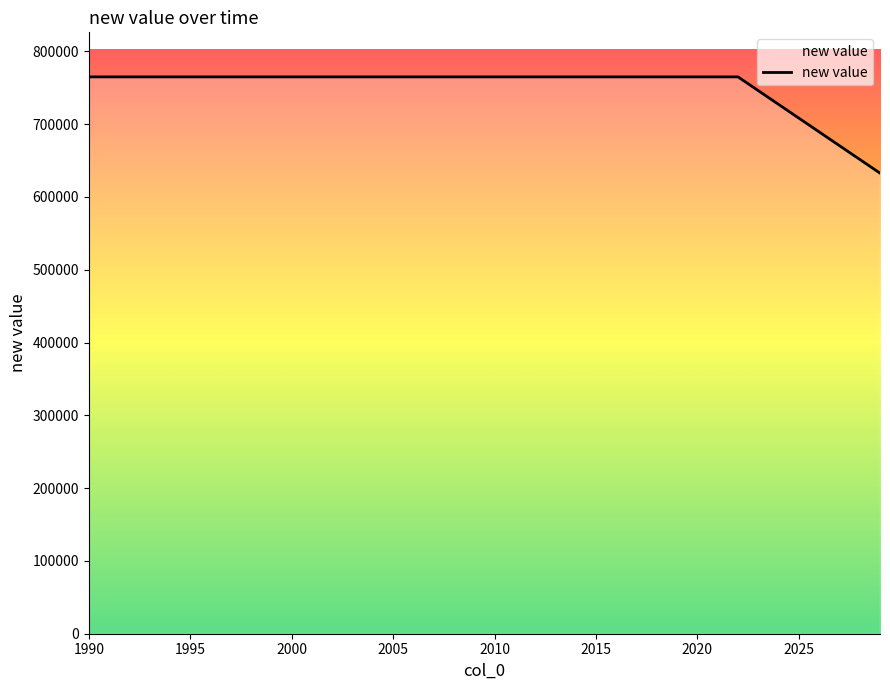

What is the difference between the maximum and minimum values?

132236.8